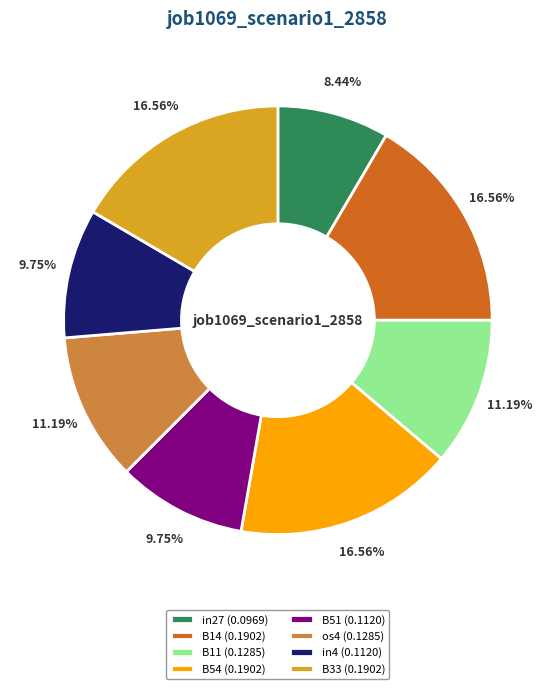

To the nearest percent, what is the difference between the os4 and in27 slice percentages?

3%